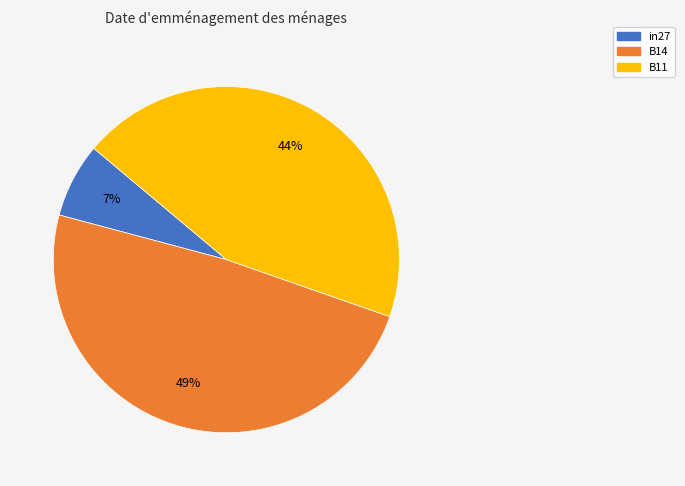

Is the sum of B11 and B14 greater than half?

Yes